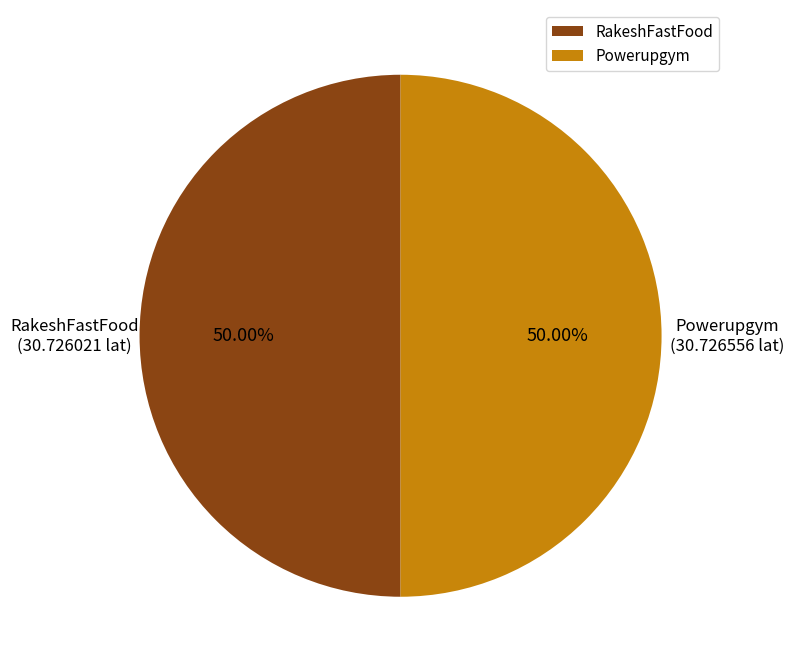

To the nearest percent, what percentage of the pie is RakeshFastFood?

50%